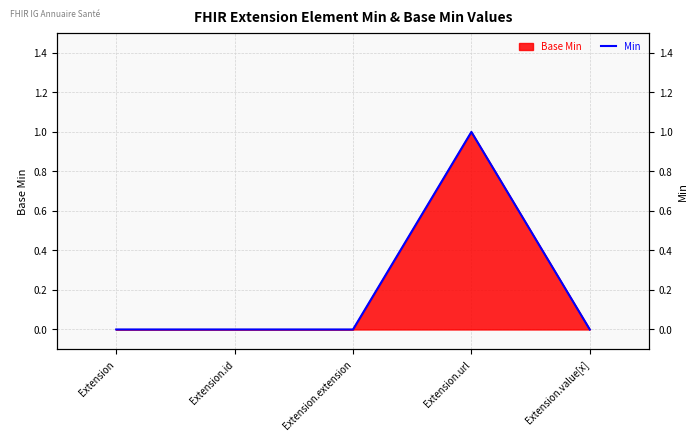

List the labels in order of value, smallest first.

Extension, Extension.id, Extension.extension, Extension.value[x], Extension.url